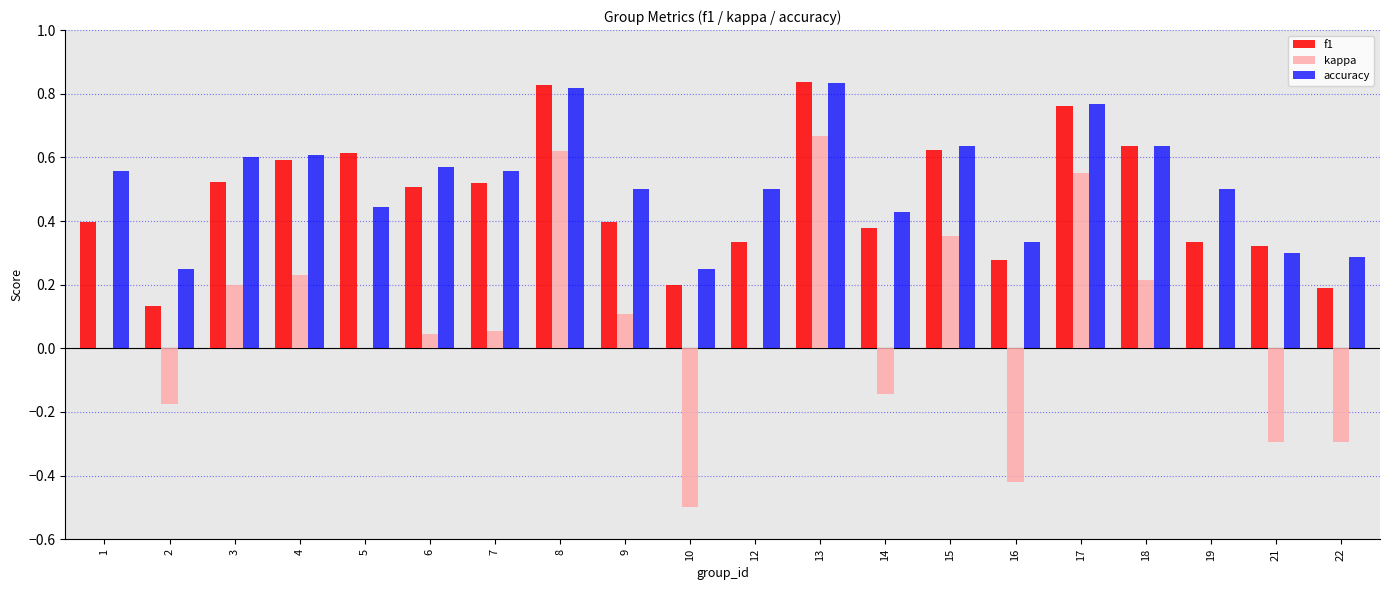

Which category has the highest value in the accuracy series?

13